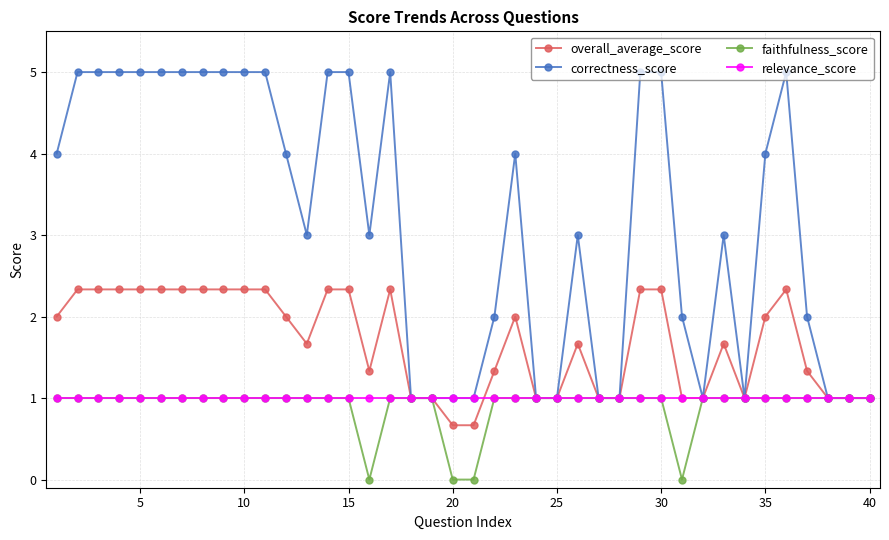

What are all the series names shown in the legend?

overall_average_score, correctness_score, faithfulness_score, relevance_score